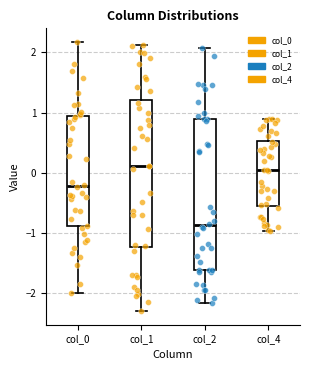

Reading left to right, read every box against the y-axis: the position of its median line, the range the box covers, and the ends of its whiskers. The values are not printed on the chart, so give them approximately, as read against the axis.

col_0: median -0.2, box -0.9 to 0.9, whiskers -2.0 to 2.2
col_1: median 0.1, box -1.2 to 1.2, whiskers -2.3 to 2.1
col_2: median -0.9, box -1.6 to 0.9, whiskers -2.2 to 2.1
col_4: median 0.0, box -0.6 to 0.5, whiskers -1.0 to 0.9